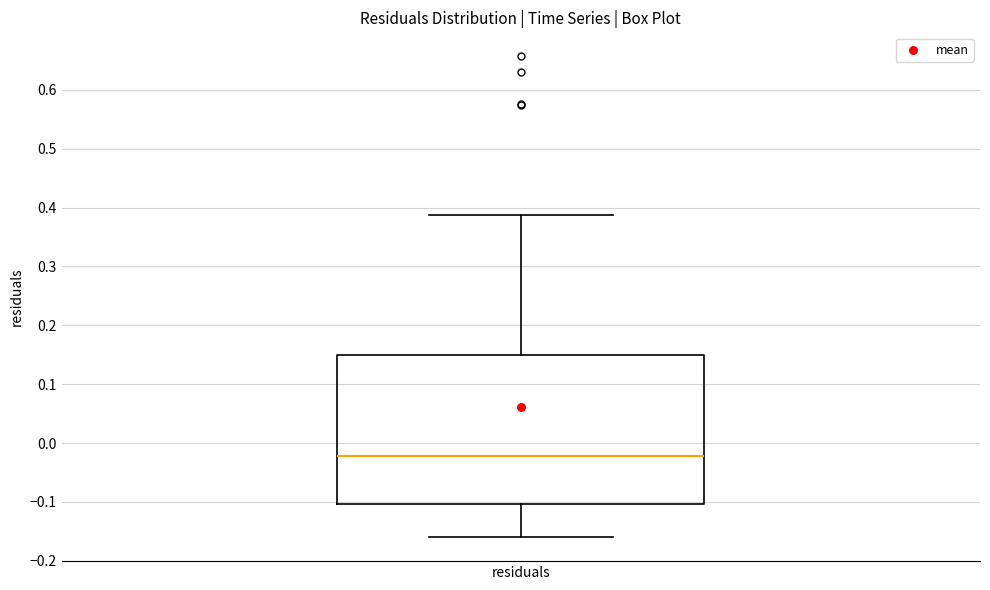

Read this box plot against the y-axis: the position of the median line, the range covered by the box, and the ends of both whiskers. The values are not printed on the chart, so give them approximately, as read against the axis.

median -0.02, box -0.10 to 0.15, whiskers -0.16 to 0.39